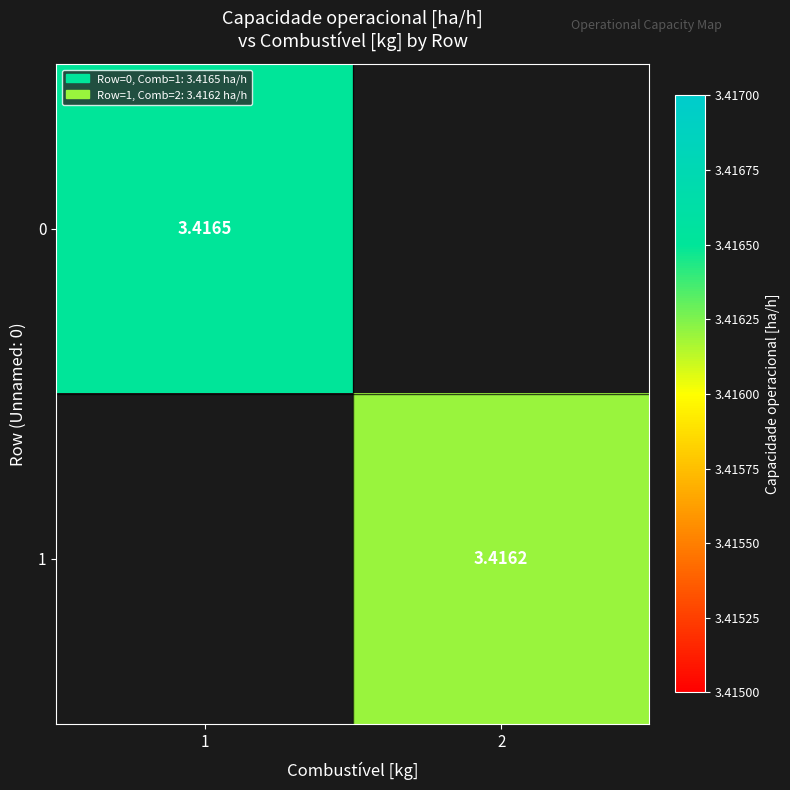

Is the value of 0 at 1 greater than the value of 1 at 2?

Yes